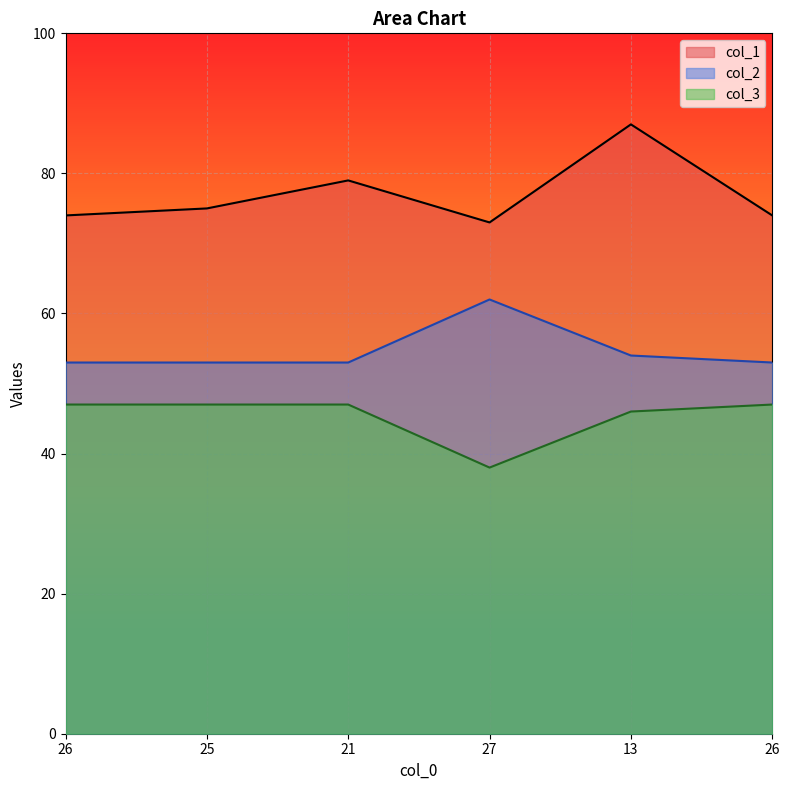

True or false: col_2 and col_3 cross at least once.

False